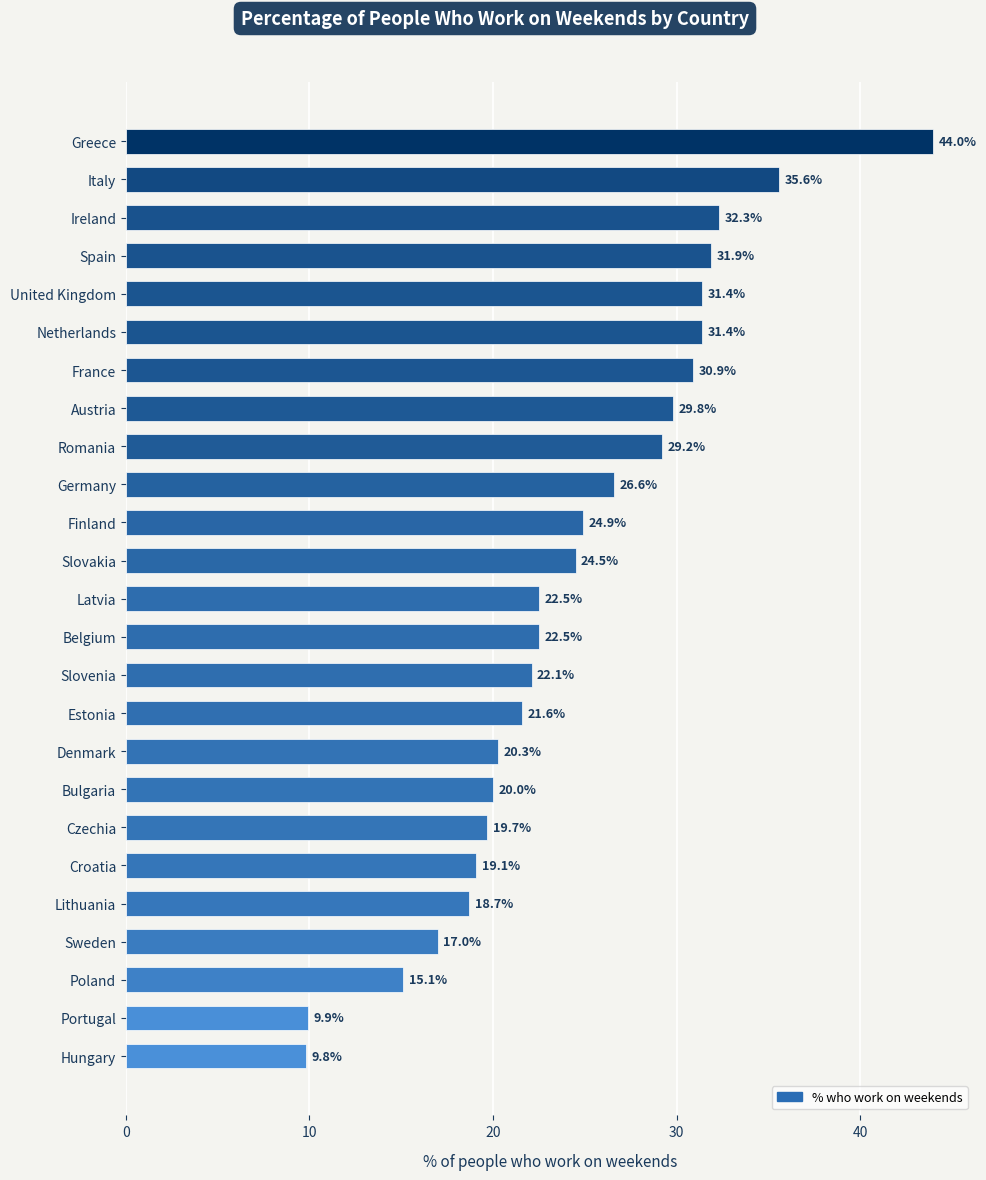

What is the ratio of the value at Slovenia to the value at Hungary?

2.3